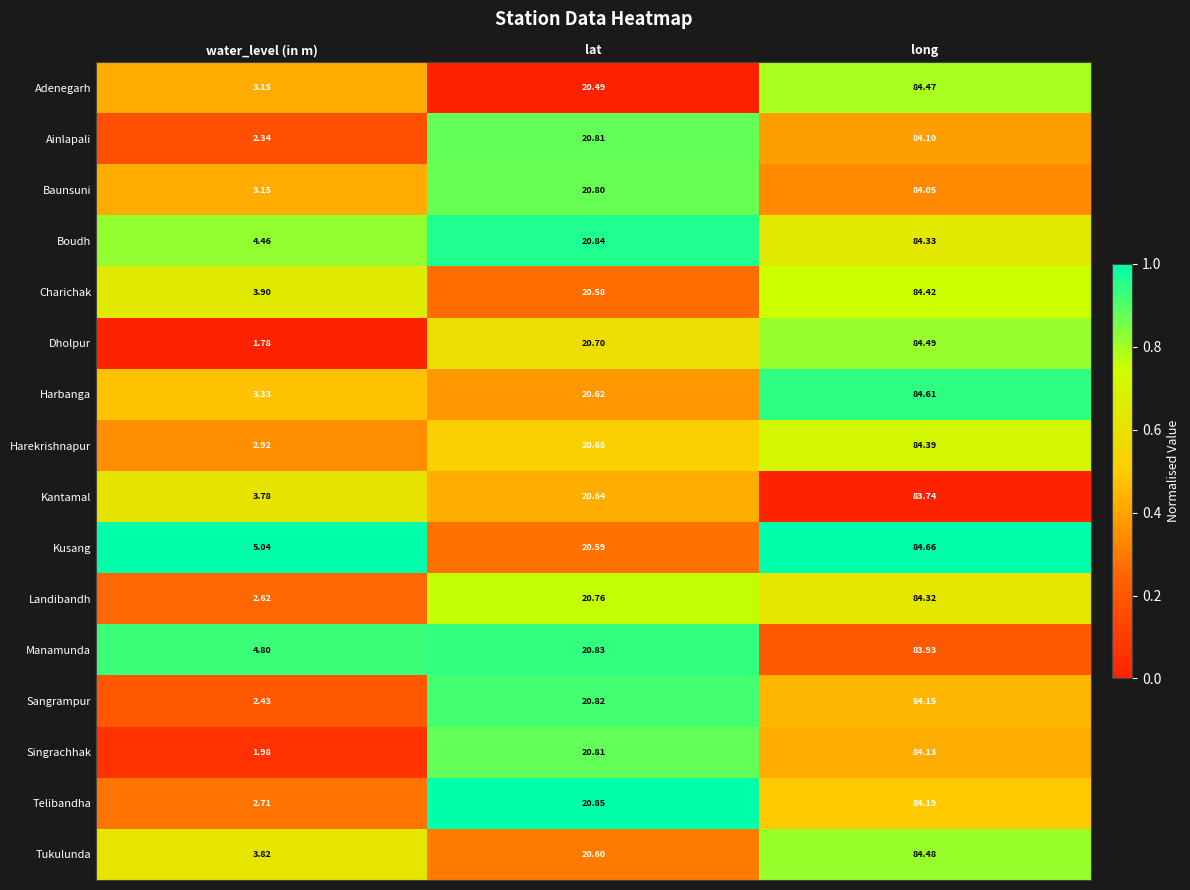

Rank the series by their maximum value, from lowest to highest.

Kantamal, Manamunda, Baunsuni, Ainlapali, Singrachhak, Sangrampur, Telibandha, Landibandh, Boudh, Harekrishnapur, Charichak, Adenegarh, Tukulunda, Dholpur, Harbanga, Kusang